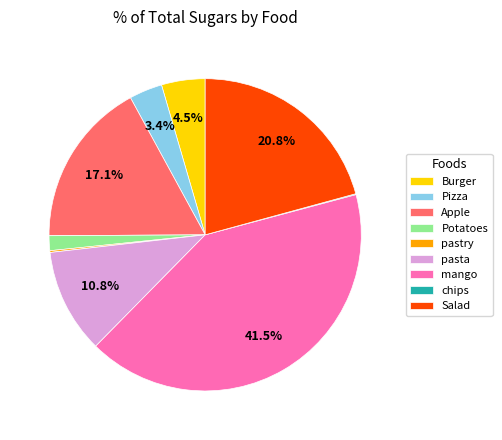

Is Apple the majority of the pie?

No